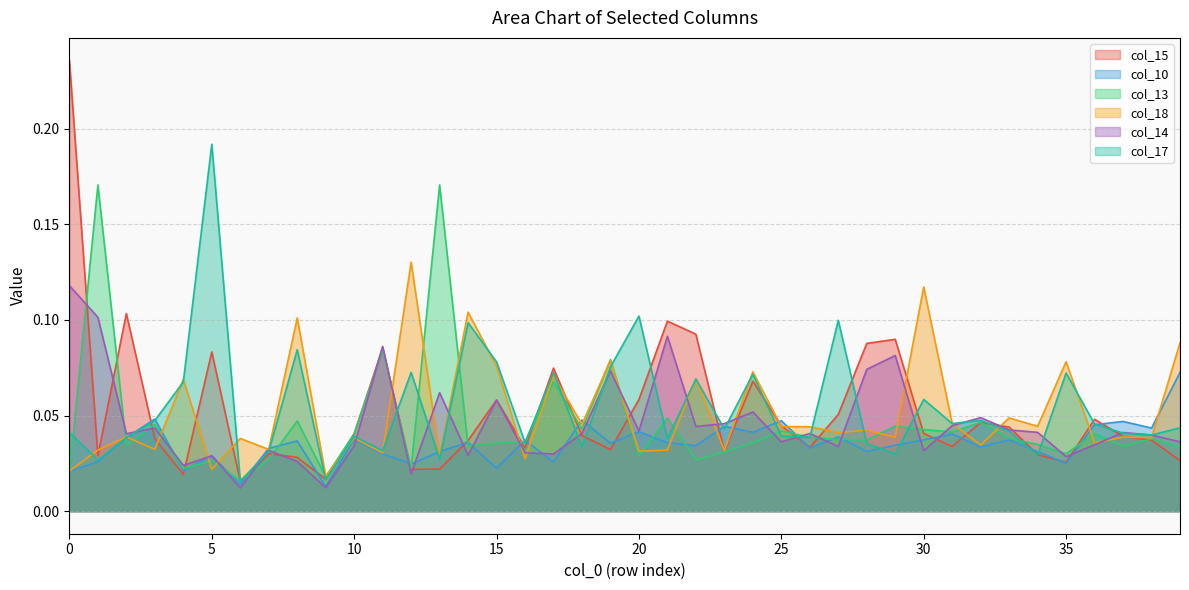

At 20, list the series in order from smallest to largest.

col_13, col_18, col_10, col_14, col_15, col_17